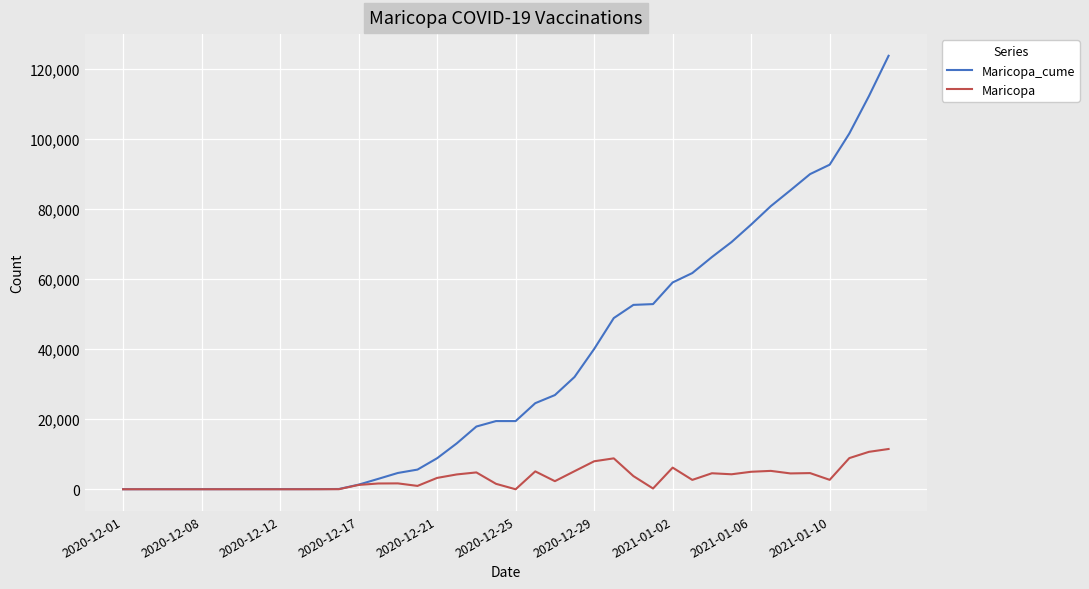

How many lines are shown in the chart?

2